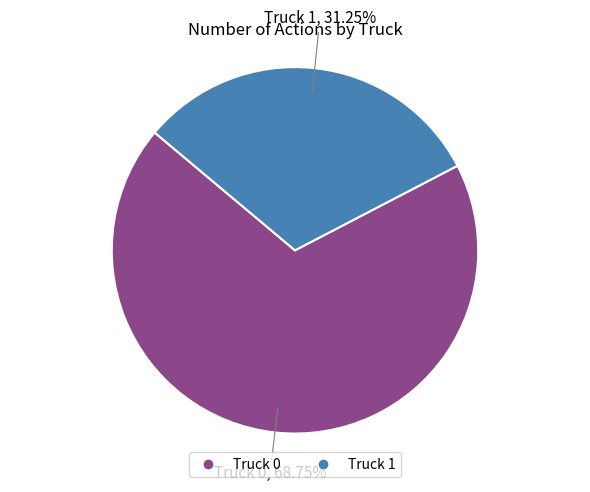

How many slices are in this pie chart?

2